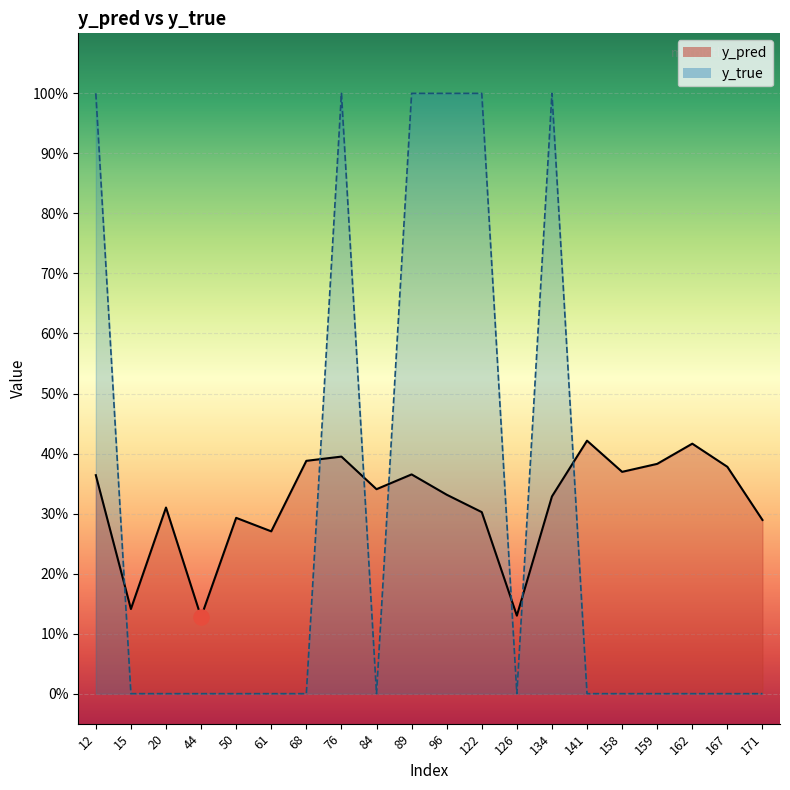

What are all the series names shown in the legend?

y_pred, y_true